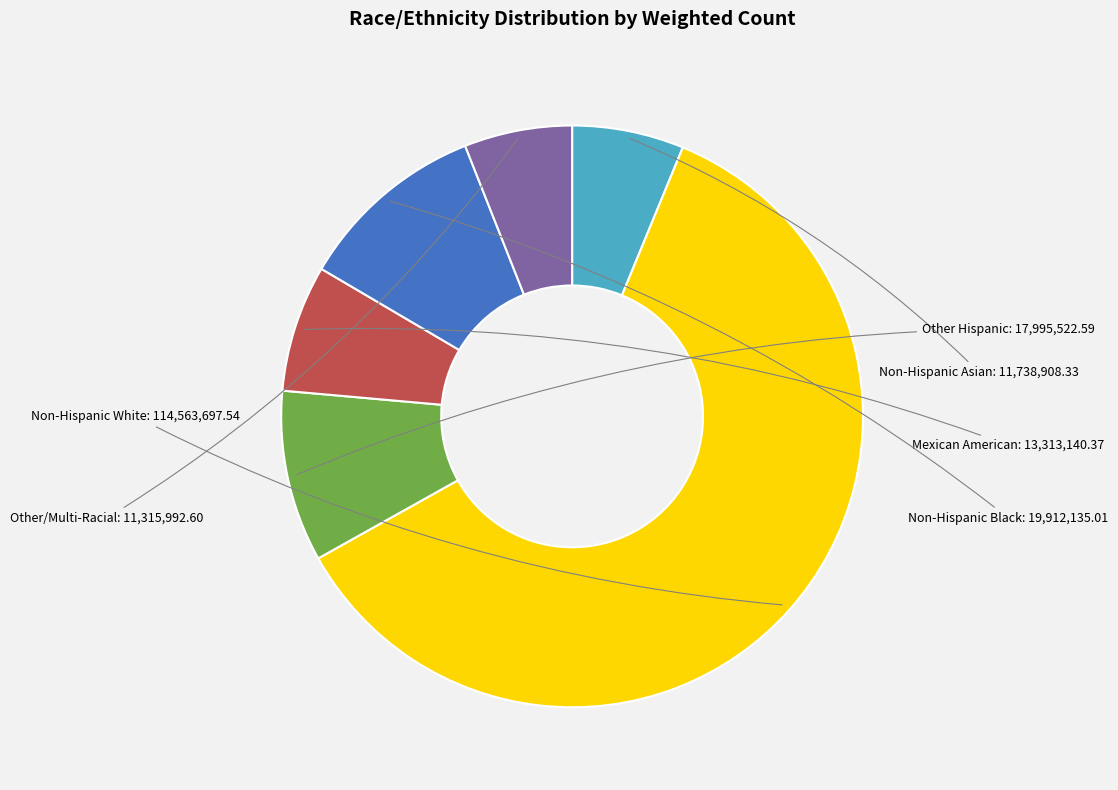

Is there any slice that represents more than half of the pie?

Yes